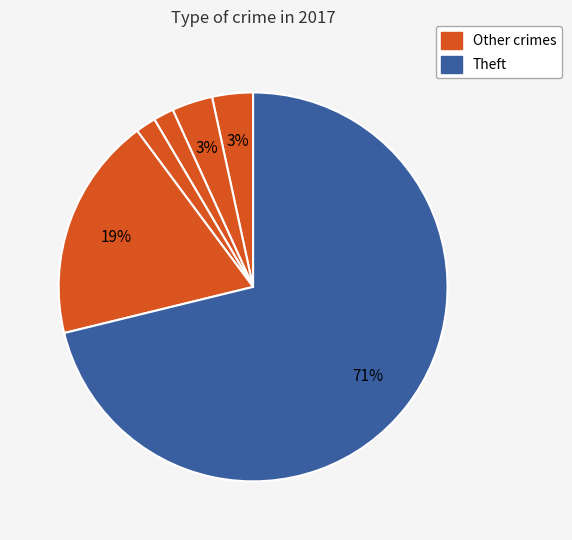

How many slices are in this pie chart?

6